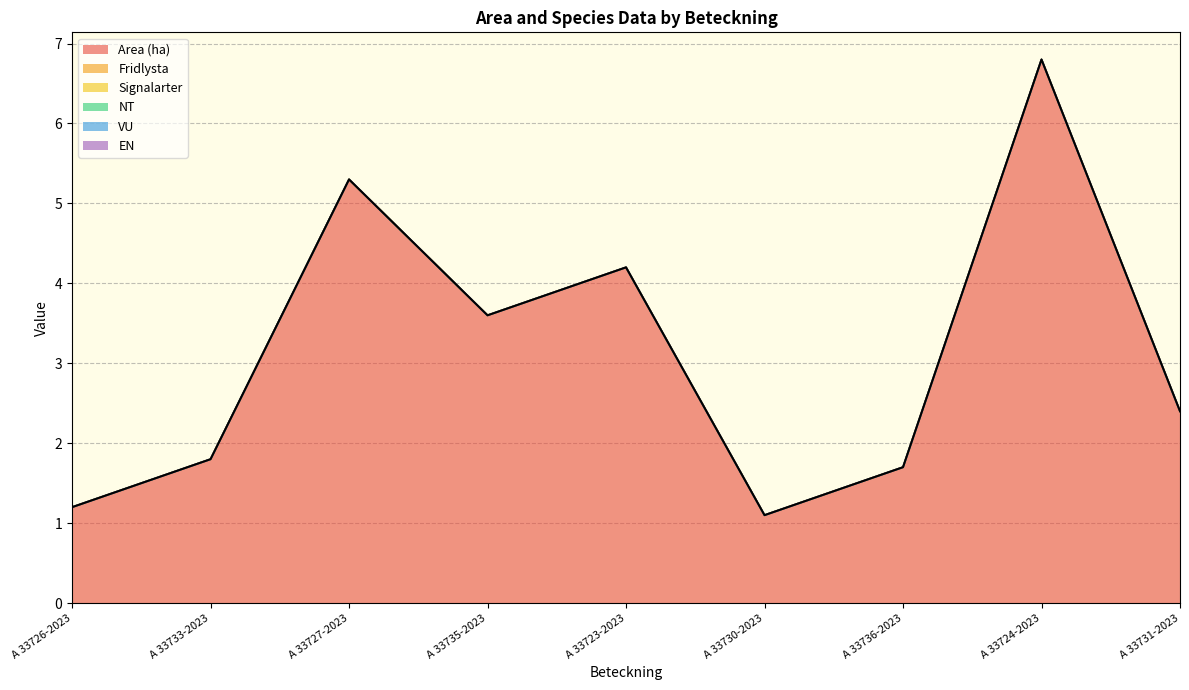

True or false: VU and Signalarter intersect in this chart.

False